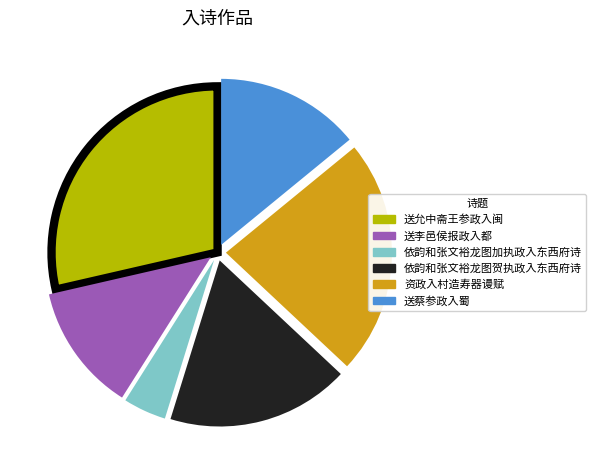

How many segments does this pie chart have?

6